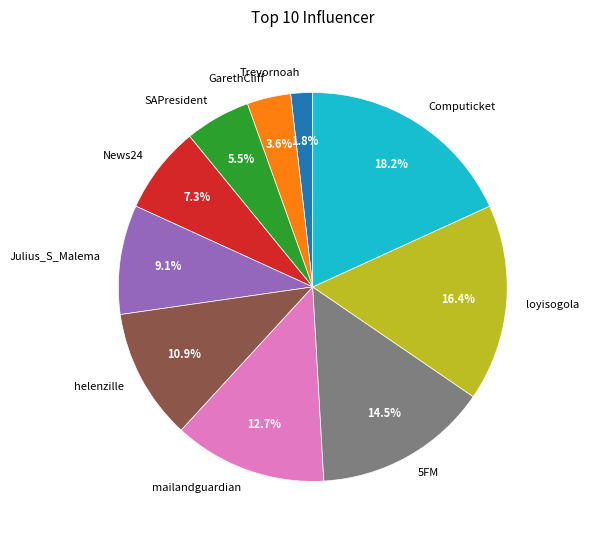

How many segments does this pie chart have?

10